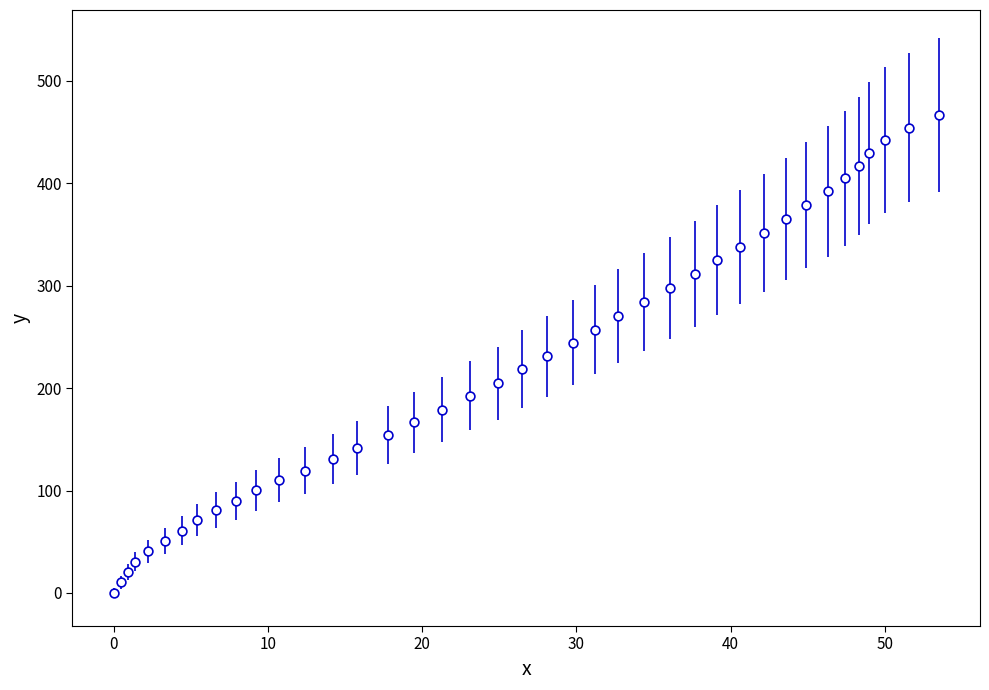

What is the range of Y values (max minus min)?

466.9